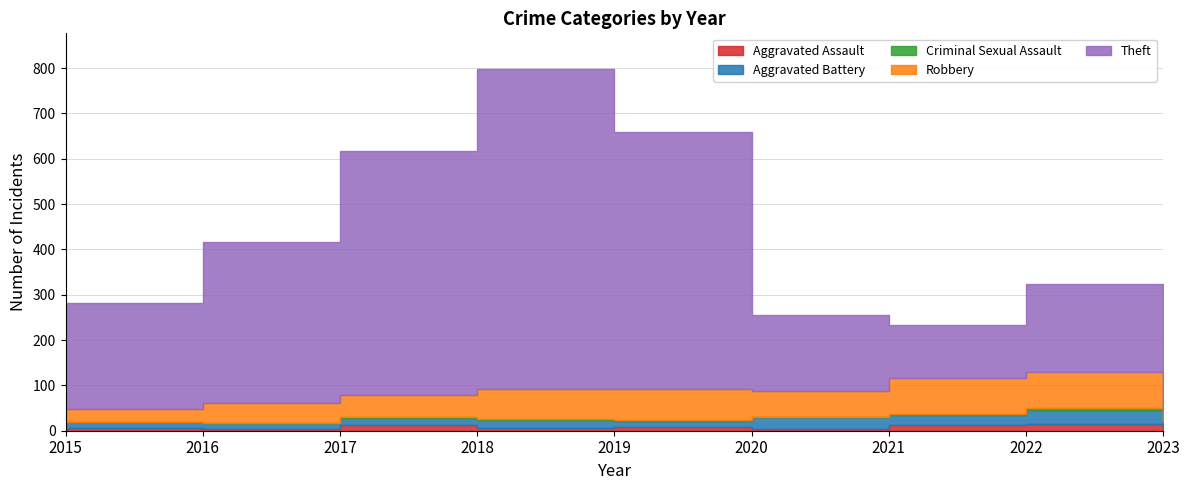

What are all the series names shown in the legend?

Aggravated Assault, Aggravated Battery, Criminal Sexual Assault, Robbery, Theft